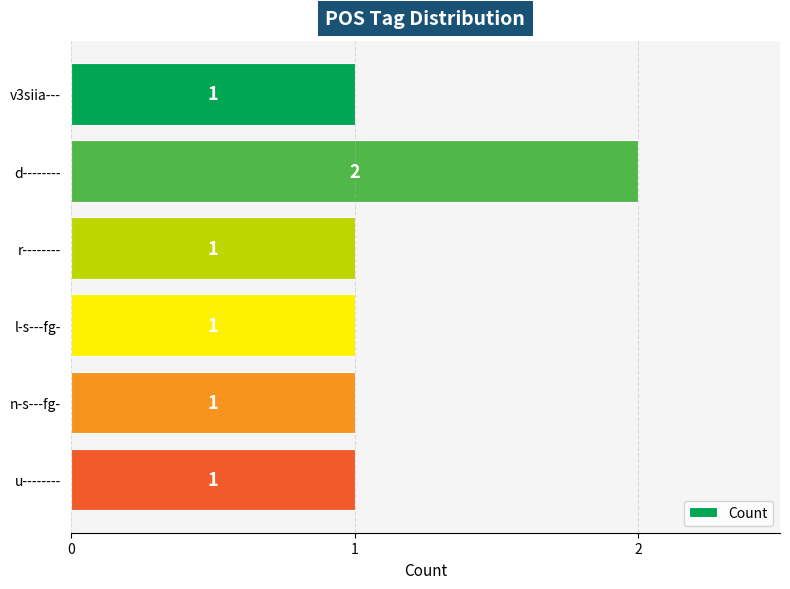

What is the value of the 6th bar from the top?

1